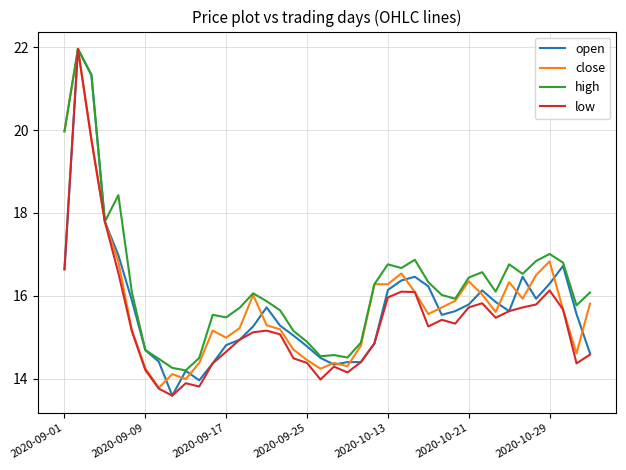

What are all the series names shown in the legend?

open, close, high, low